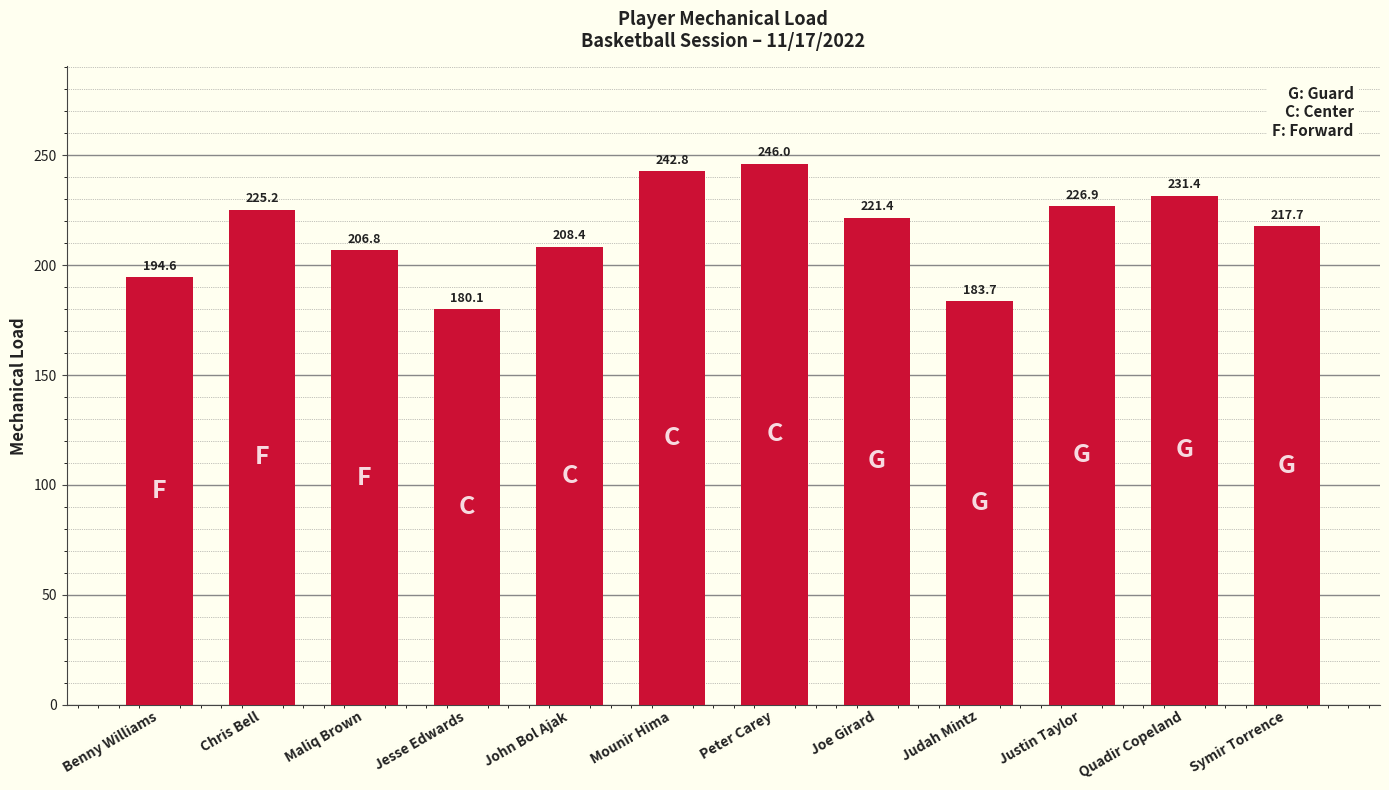

Where does the data first go above 221?

Chris Bell